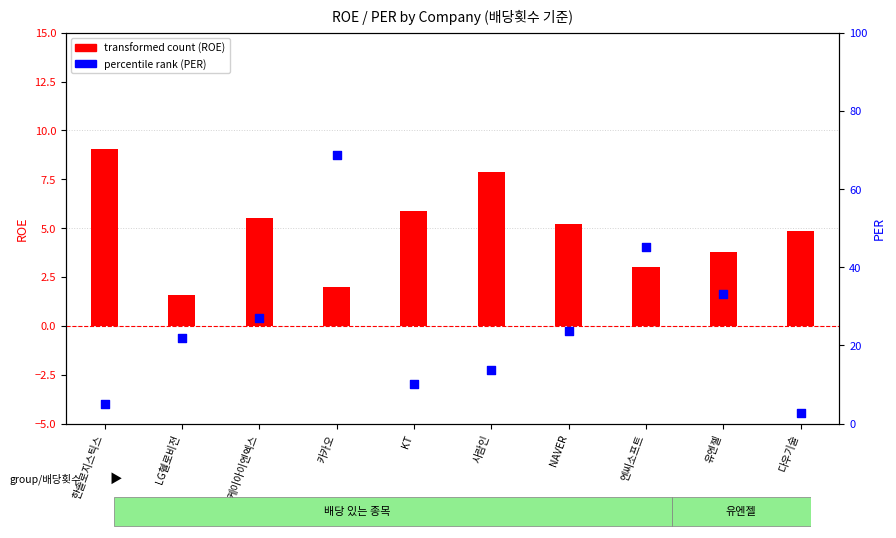

Which series has the largest Y range (max minus min)?

percentile rank (PER)